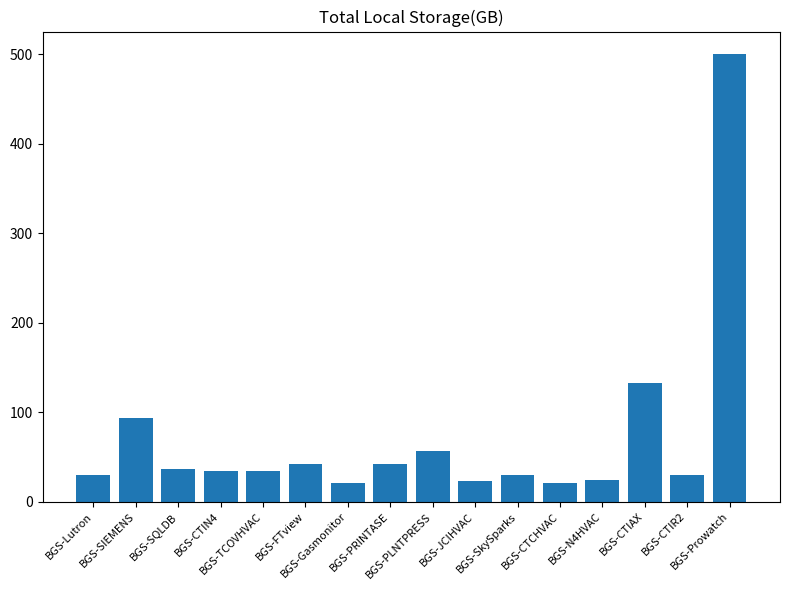

What is the maximum value shown in the chart?

500.3